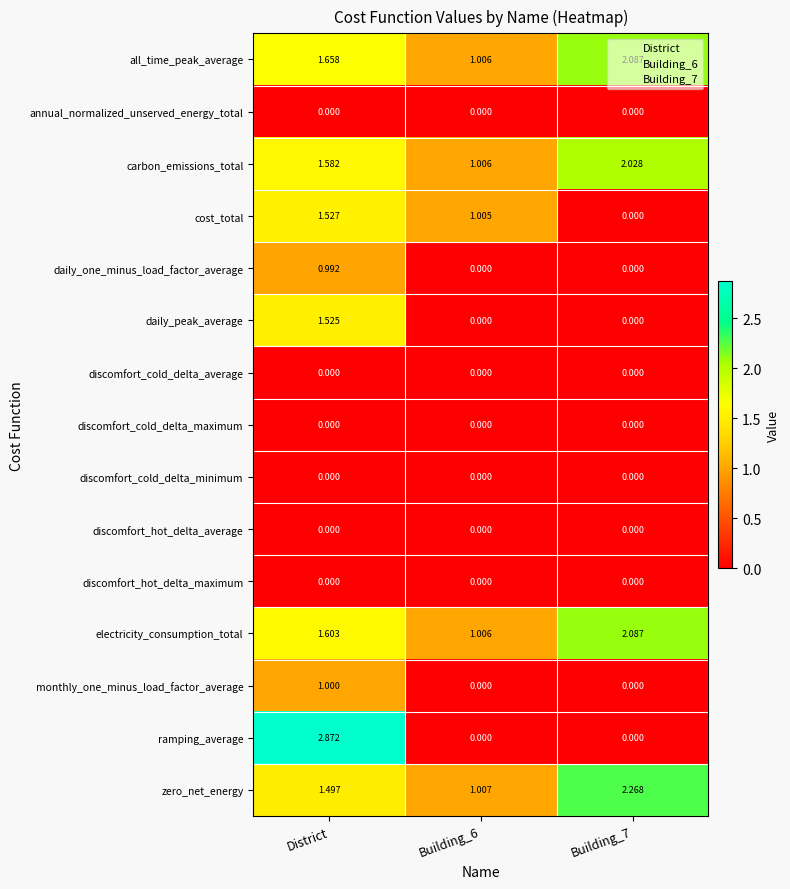

At which category is the sum across all series the highest?

District